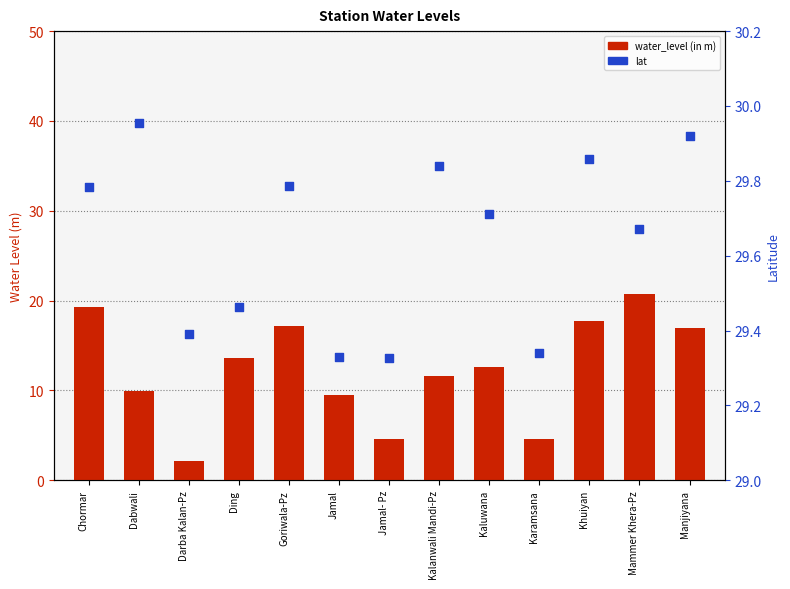

Which series reaches the minimum Y coordinate?

water_level (in m)